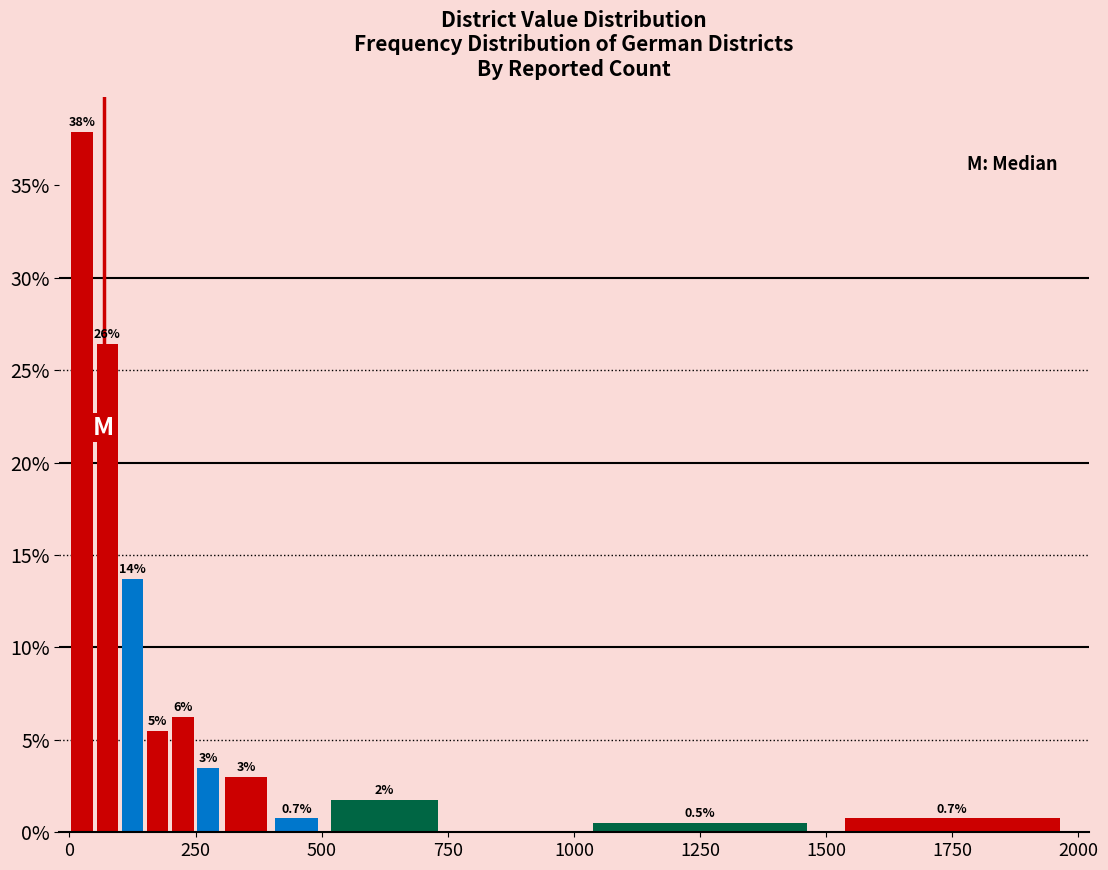

Around what value on the x-axis is the tallest bar? Give the approximate position of its centre, as read against the axis.

50